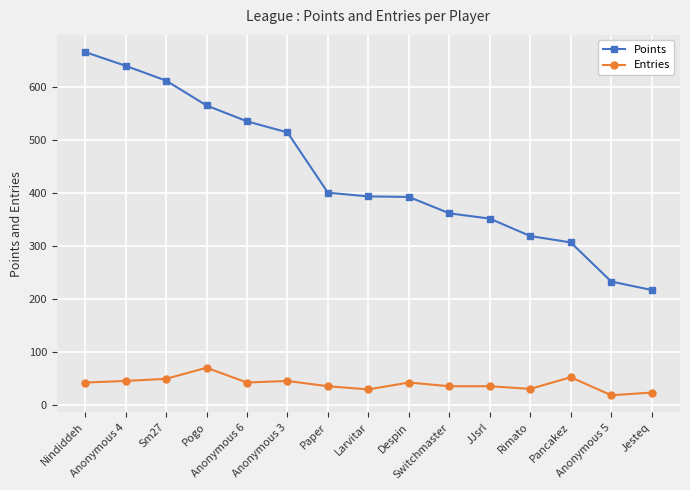

What is the value of the Entries point at the 9th from the left?

42